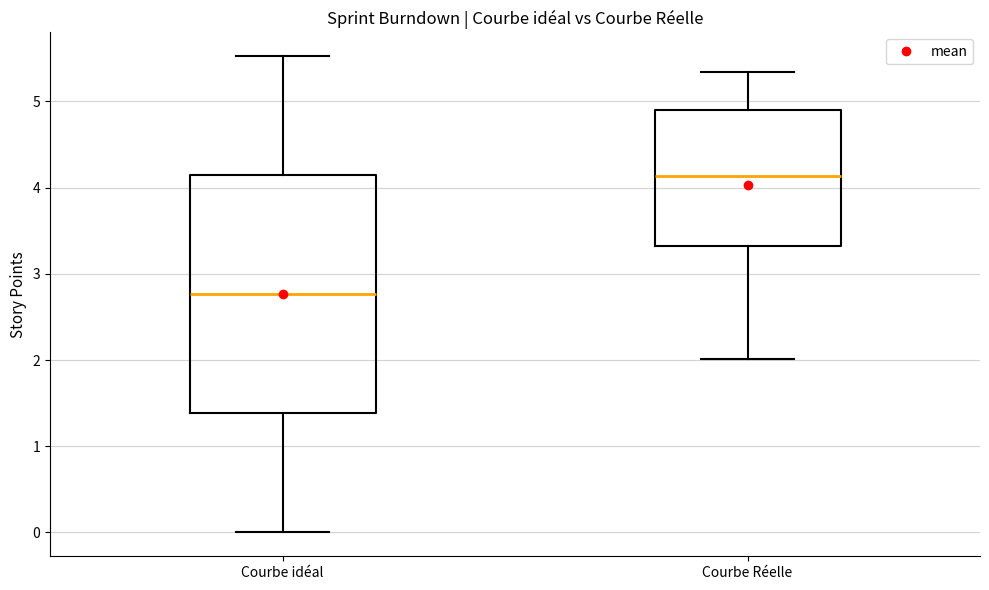

Which box has the lowest median line?

Courbe idéal